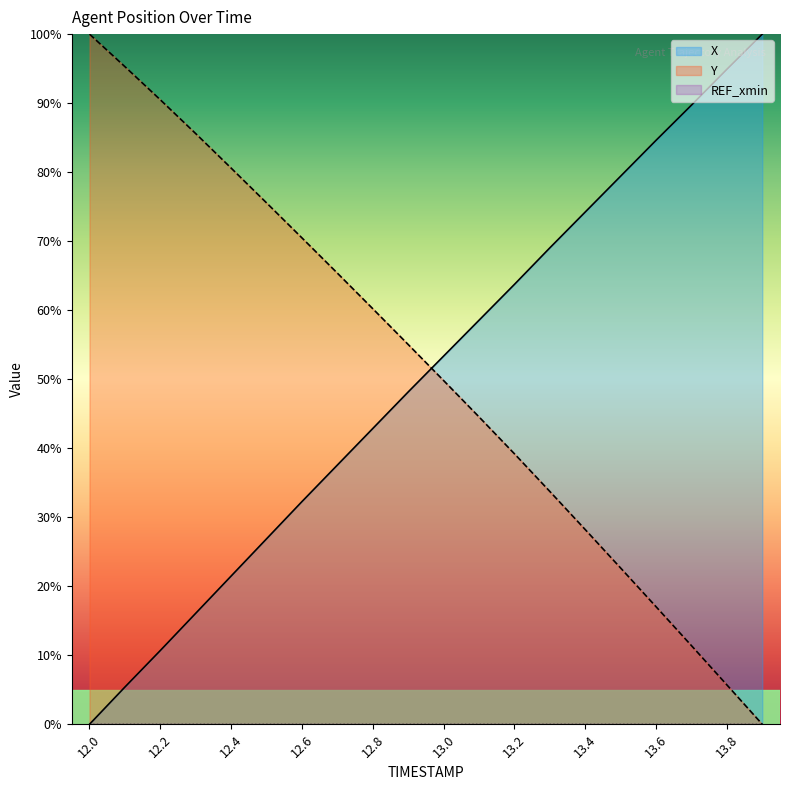

How many distinct data groups are displayed?

3